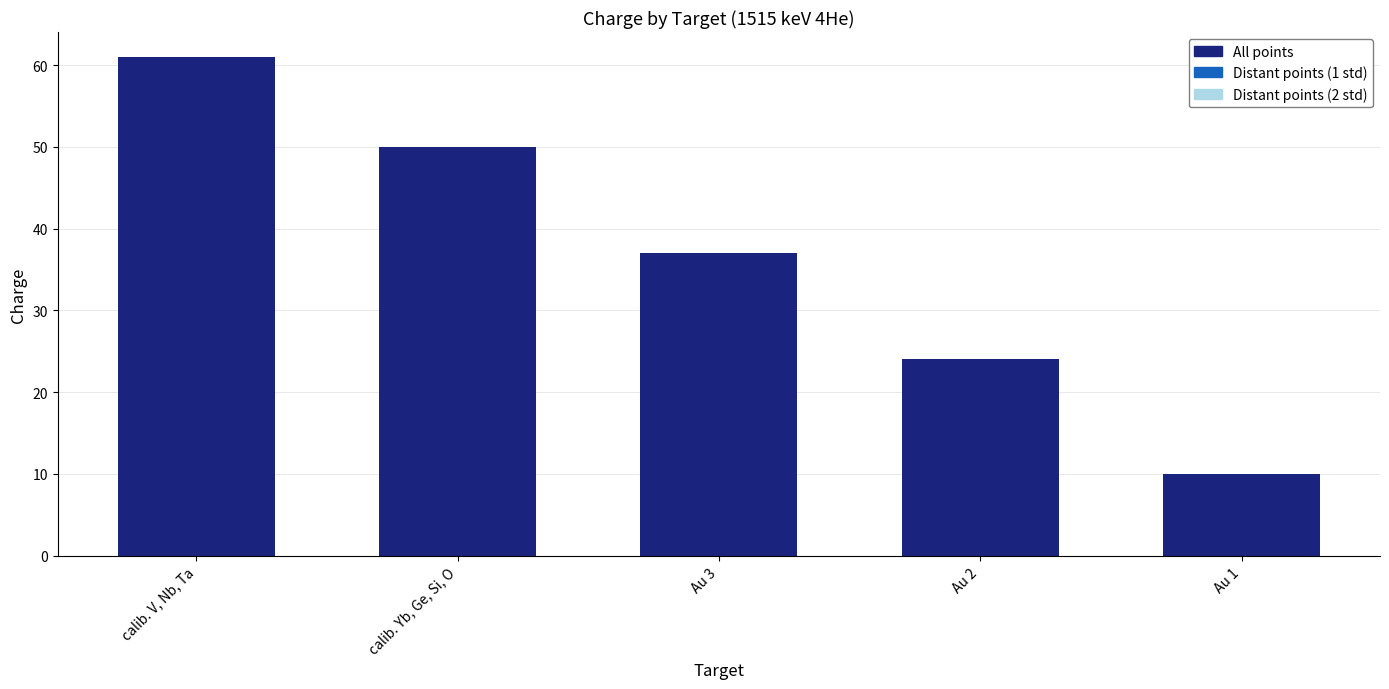

Is it true that the value at Au 2 is 15?

False